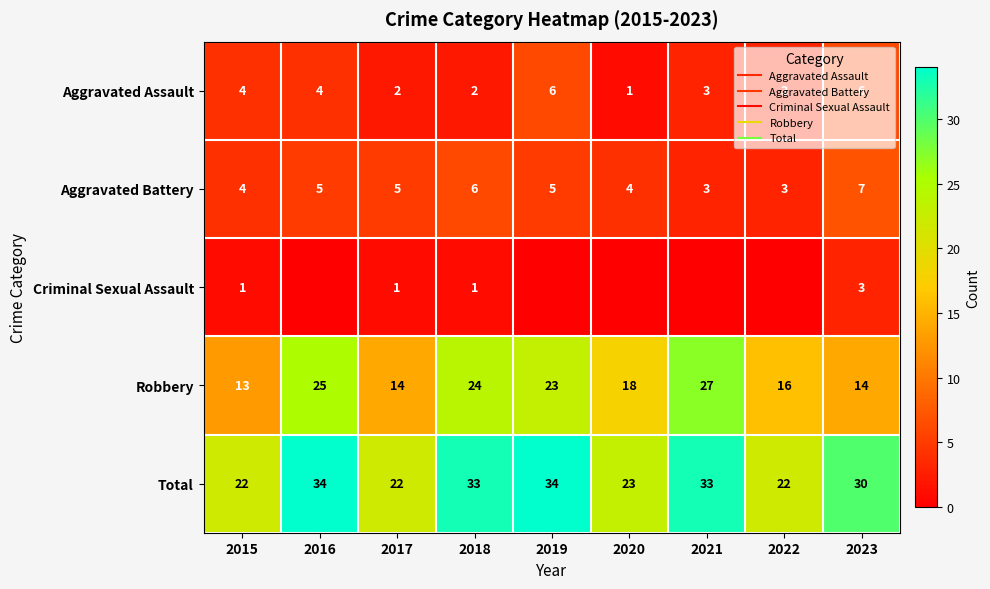

The value of Aggravated Battery at 2017 is 8. True or false?

False